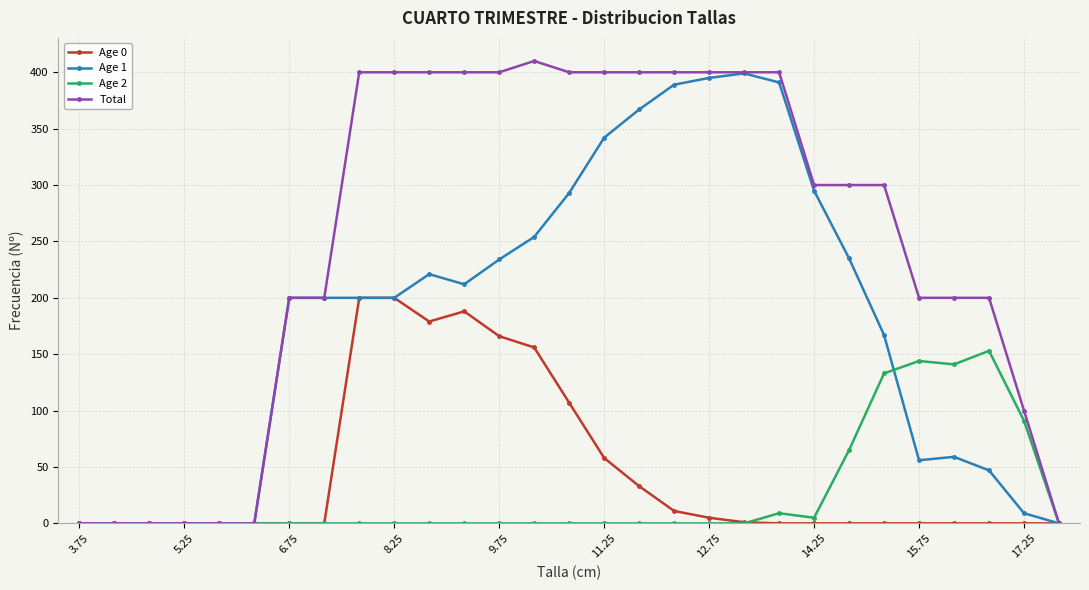

True or false: Age 2 has more than 0 points higher than both neighbors.

True